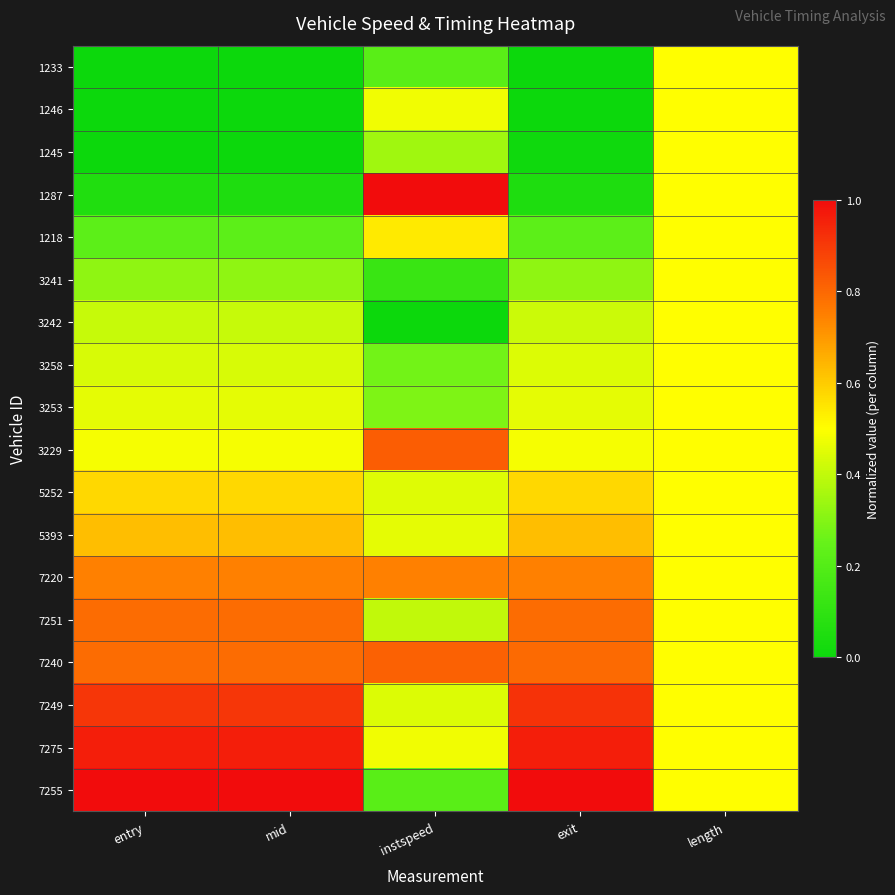

Reading left to right, what are all the values shown in this chart?

1233: entry=0.0	mid=0.0	instspeed=0.2	exit=0.0	length=0.5
1246: entry=0.0	mid=0.0	instspeed=0.5	exit=0.0	length=0.5
1245: entry=0.0	mid=0.0	instspeed=0.3	exit=0.0	length=0.5
1287: entry=0.1	mid=0.1	instspeed=1.0	exit=0.1	length=0.5
1218: entry=0.2	mid=0.2	instspeed=0.5	exit=0.2	length=0.5
3241: entry=0.3	mid=0.3	instspeed=0.1	exit=0.3	length=0.5
3242: entry=0.4	mid=0.4	instspeed=0.0	exit=0.4	length=0.5
3258: entry=0.4	mid=0.4	instspeed=0.3	exit=0.4	length=0.5
3253: entry=0.5	mid=0.5	instspeed=0.3	exit=0.5	length=0.5
3229: entry=0.5	mid=0.5	instspeed=0.8	exit=0.5	length=0.5
5252: entry=0.6	mid=0.6	instspeed=0.4	exit=0.6	length=0.5
5393: entry=0.6	mid=0.6	instspeed=0.5	exit=0.6	length=0.5
7220: entry=0.7	mid=0.7	instspeed=0.7	exit=0.7	length=0.5
7251: entry=0.8	mid=0.8	instspeed=0.4	exit=0.8	length=0.5
7240: entry=0.8	mid=0.8	instspeed=0.8	exit=0.8	length=0.5
7249: entry=0.9	mid=0.9	instspeed=0.4	exit=0.9	length=0.5
7275: entry=1.0	mid=1.0	instspeed=0.5	exit=1.0	length=0.5
7255: entry=1.0	mid=1.0	instspeed=0.2	exit=1.0	length=0.5